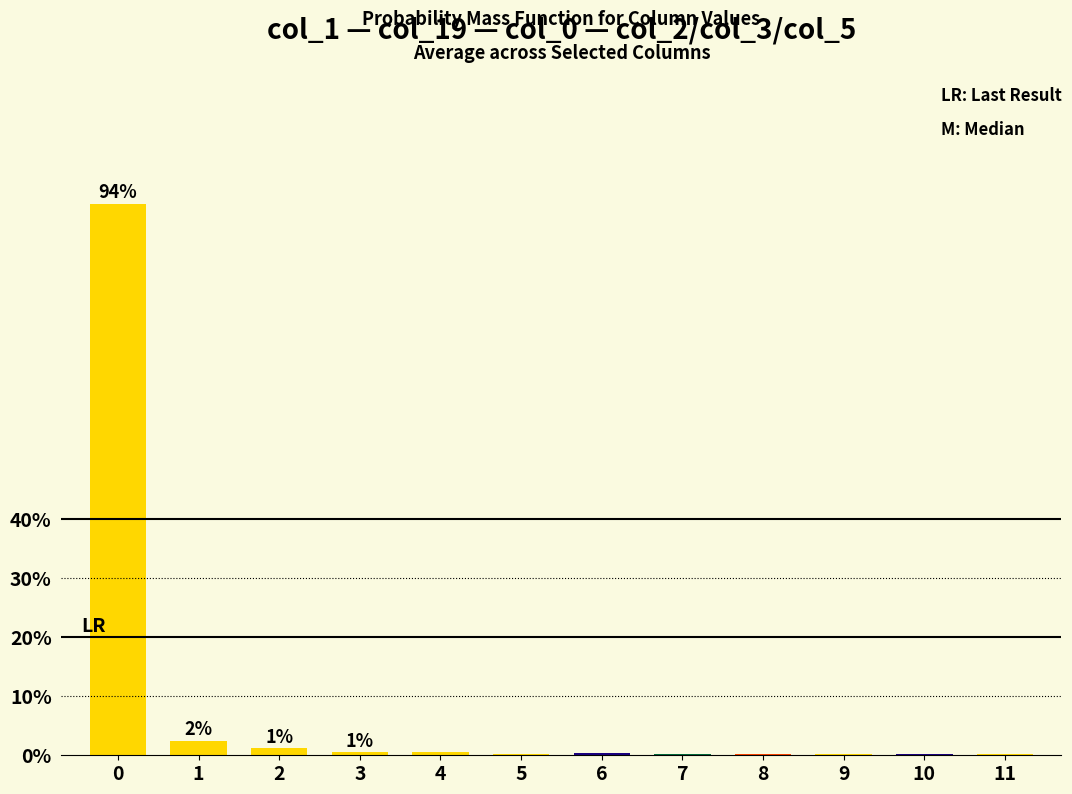

True or false: the data shows 0.3 at 8.

True